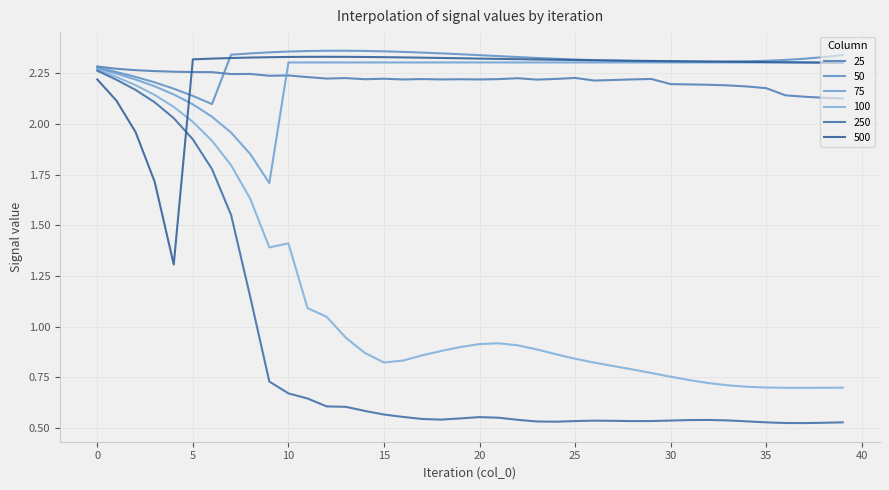

Reading right to left, list all the values displayed in this chart.

25: 39=2.1	38=2.1	37=2.1	36=2.1	35=2.2	34=2.2	33=2.2	32=2.2	31=2.2	30=2.2	29=2.2	28=2.2	27=2.2	26=2.2	25=2.2	24=2.2	23=2.2	22=2.2	21=2.2	20=2.2	19=2.2	18=2.2	17=2.2	16=2.2	15=2.2	14=2.2	13=2.2	12=2.2	11=2.2	10=2.2	9=2.2	8=2.2	7=2.2	6=2.3	5=2.3	4=2.3	3=2.3	2=2.3	1=2.3	0=2.3
50: 39=2.3	38=2.3	37=2.3	36=2.3	35=2.3	34=2.3	33=2.3	32=2.3	31=2.3	30=2.3	29=2.3	28=2.3	27=2.3	26=2.3	25=2.3	24=2.3	23=2.3	22=2.3	21=2.3	20=2.3	19=2.3	18=2.3	17=2.4	16=2.4	15=2.4	14=2.4	13=2.4	12=2.4	11=2.4	10=2.4	9=2.4	8=2.3	7=2.3	6=2.1	5=2.1	4=2.2	3=2.2	2=2.2	1=2.3	0=2.3
75: 39=2.3	38=2.3	37=2.3	36=2.3	35=2.3	34=2.3	33=2.3	32=2.3	31=2.3	30=2.3	29=2.3	28=2.3	27=2.3	26=2.3	25=2.3	24=2.3	23=2.3	22=2.3	21=2.3	20=2.3	19=2.3	18=2.3	17=2.3	16=2.3	15=2.3	14=2.3	13=2.3	12=2.3	11=2.3	10=2.3	9=1.7	8=1.9	7=2.0	6=2.0	5=2.1	4=2.1	3=2.2	2=2.2	1=2.2	0=2.3
100: 39=0.7	38=0.7	37=0.7	36=0.7	35=0.7	34=0.7	33=0.7	32=0.7	31=0.7	30=0.8	29=0.8	28=0.8	27=0.8	26=0.8	25=0.8	24=0.9	23=0.9	22=0.9	21=0.9	20=0.9	19=0.9	18=0.9	17=0.9	16=0.8	15=0.8	14=0.9	13=0.9	12=1.0	11=1.1	10=1.4	9=1.4	8=1.6	7=1.8	6=1.9	5=2.0	4=2.1	3=2.1	2=2.2	1=2.2	0=2.3
250: 39=0.5	38=0.5	37=0.5	36=0.5	35=0.5	34=0.5	33=0.5	32=0.5	31=0.5	30=0.5	29=0.5	28=0.5	27=0.5	26=0.5	25=0.5	24=0.5	23=0.5	22=0.5	21=0.6	20=0.6	19=0.5	18=0.5	17=0.5	16=0.6	15=0.6	14=0.6	13=0.6	12=0.6	11=0.6	10=0.7	9=0.7	8=1.1	7=1.6	6=1.8	5=1.9	4=2.0	3=2.1	2=2.2	1=2.2	0=2.3
500: 39=2.3	38=2.3	37=2.3	36=2.3	35=2.3	34=2.3	33=2.3	32=2.3	31=2.3	30=2.3	29=2.3	28=2.3	27=2.3	26=2.3	25=2.3	24=2.3	23=2.3	22=2.3	21=2.3	20=2.3	19=2.3	18=2.3	17=2.3	16=2.3	15=2.3	14=2.3	13=2.3	12=2.3	11=2.3	10=2.3	9=2.3	8=2.3	7=2.3	6=2.3	5=2.3	4=1.3	3=1.7	2=2.0	1=2.1	0=2.2